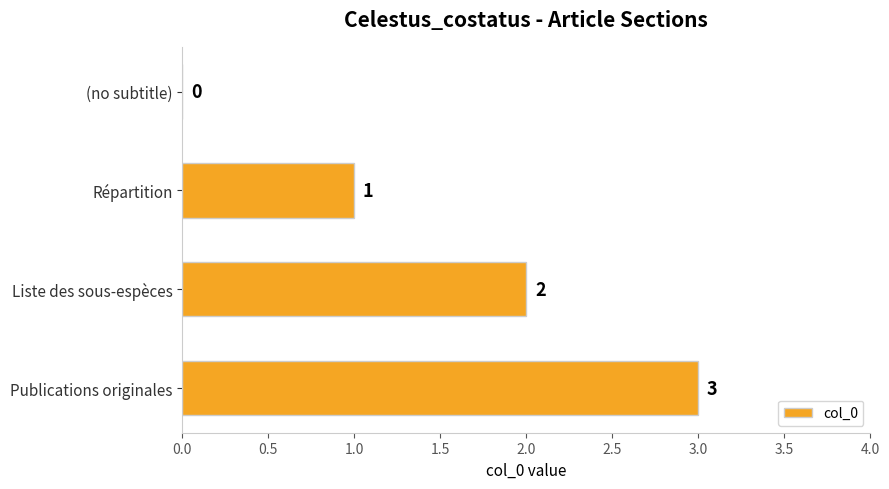

What is the change in value from Répartition to Liste des sous-espèces?

+1